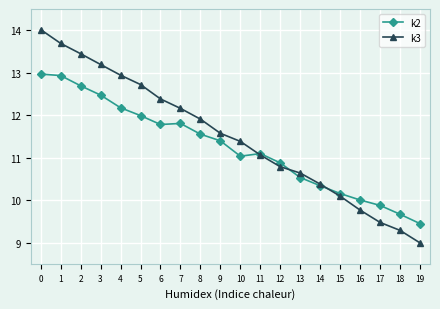

Is this an area chart (filled region under the line)?

No